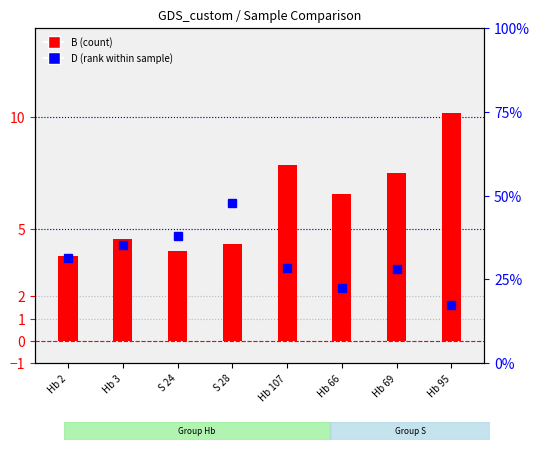

What is the sum of the B values at S 28 and Hb 3?

8.9